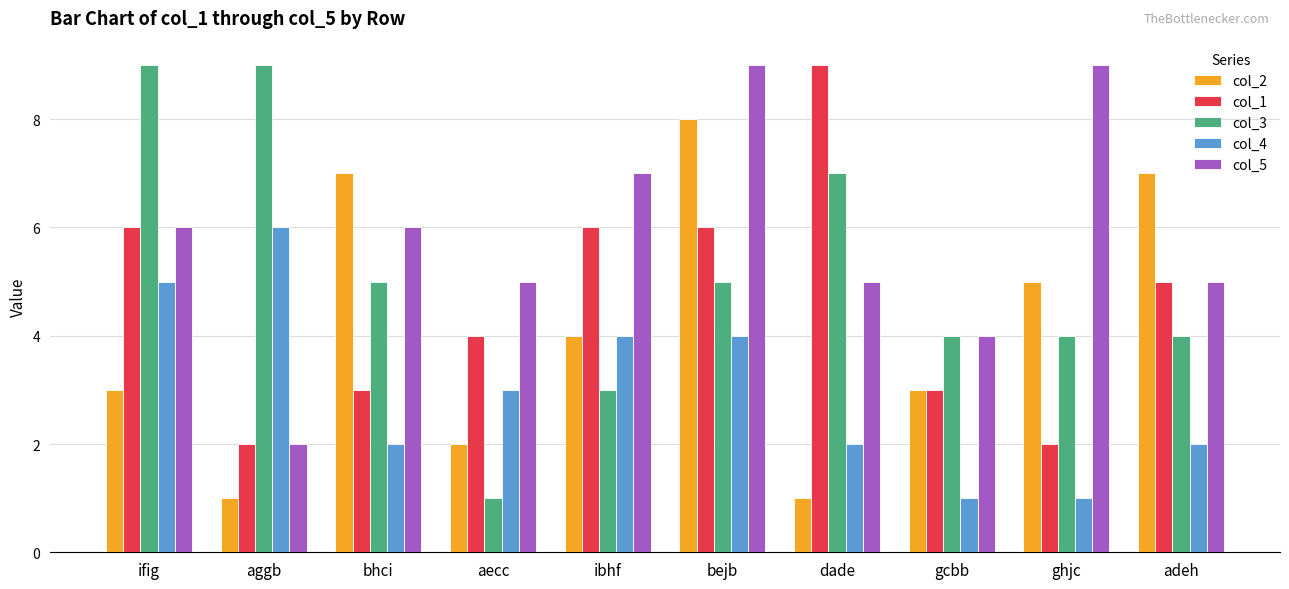

List the series in order of their overall mean, lowest first.

col_4, col_2, col_1, col_3, col_5